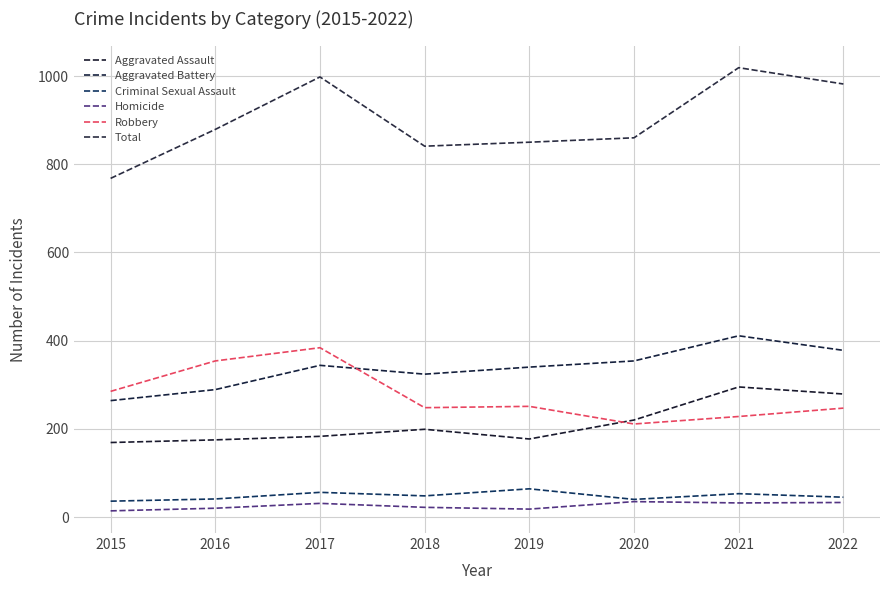

What is the maximum value for Criminal Sexual Assault?

64